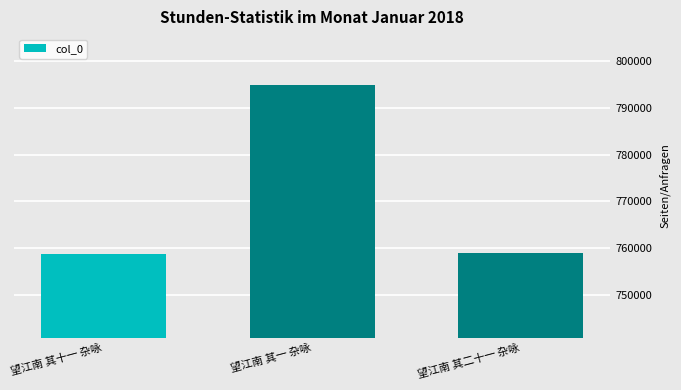

What is the label of the 1st bar from the right?

望江南 其二十一 杂咏